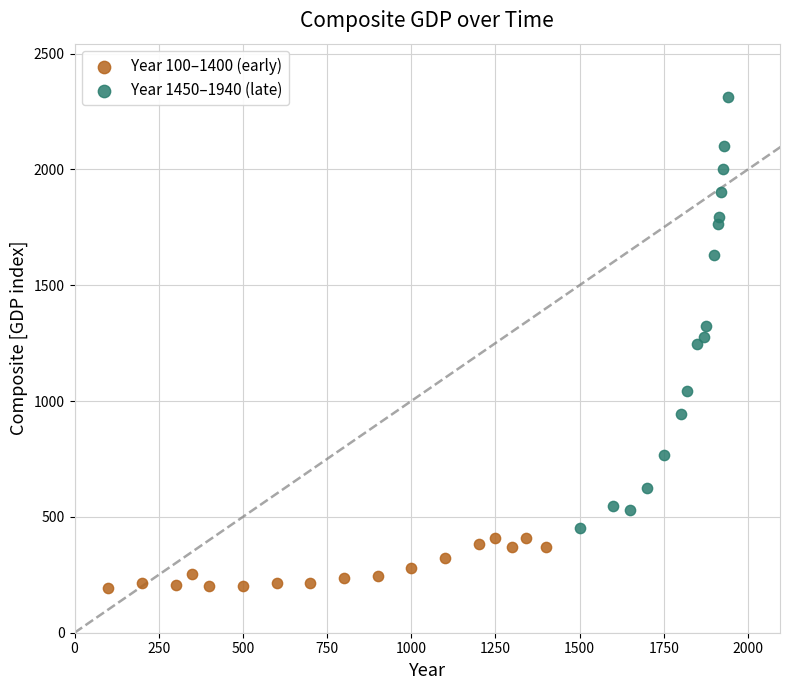

Which series has the largest Y range (max minus min)?

Year 1450–1940 (late)